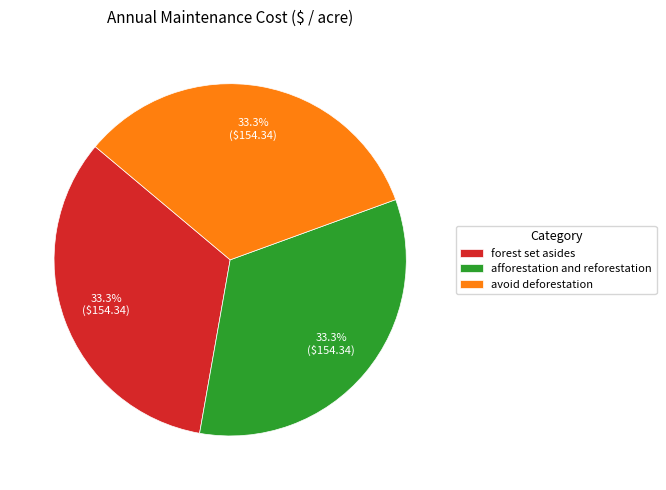

Is it true that avoid deforestation is 43% of the pie?

False